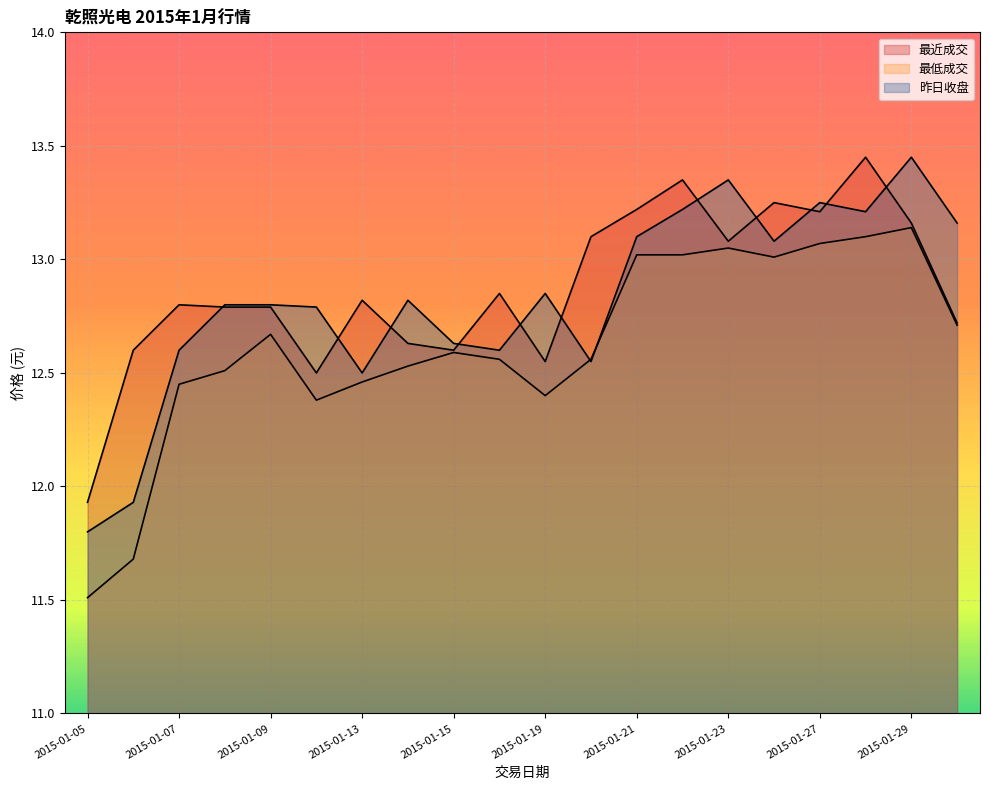

True or false: 昨日收盘 has a value of 13.3 at 2015-01-23.

True